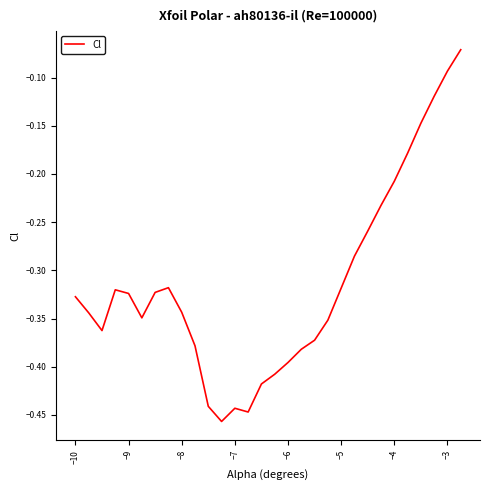

What is the difference between the maximum and minimum values?

0.4